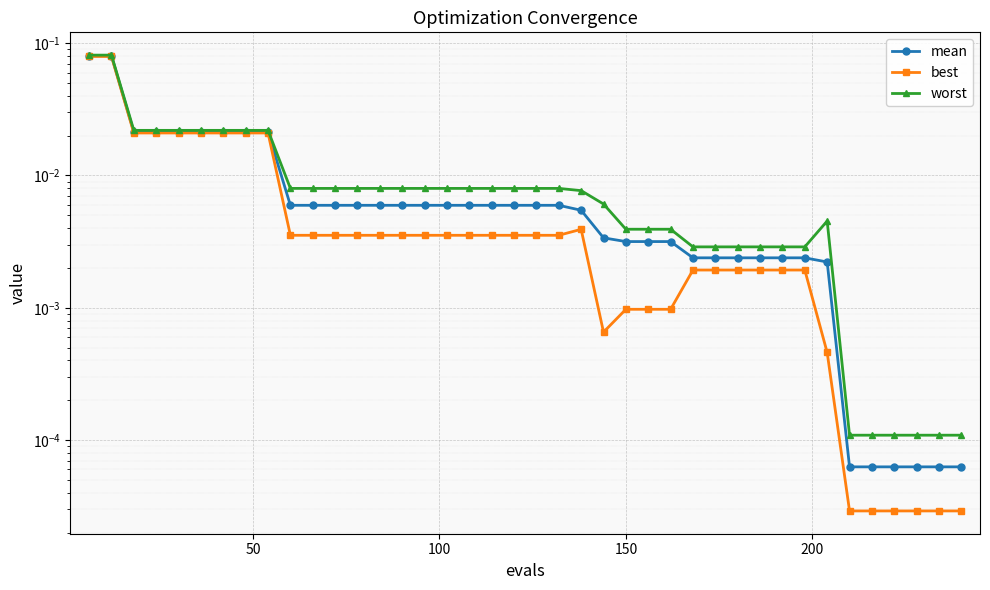

What is the sum of the worst values at 200 and 50?

0.1